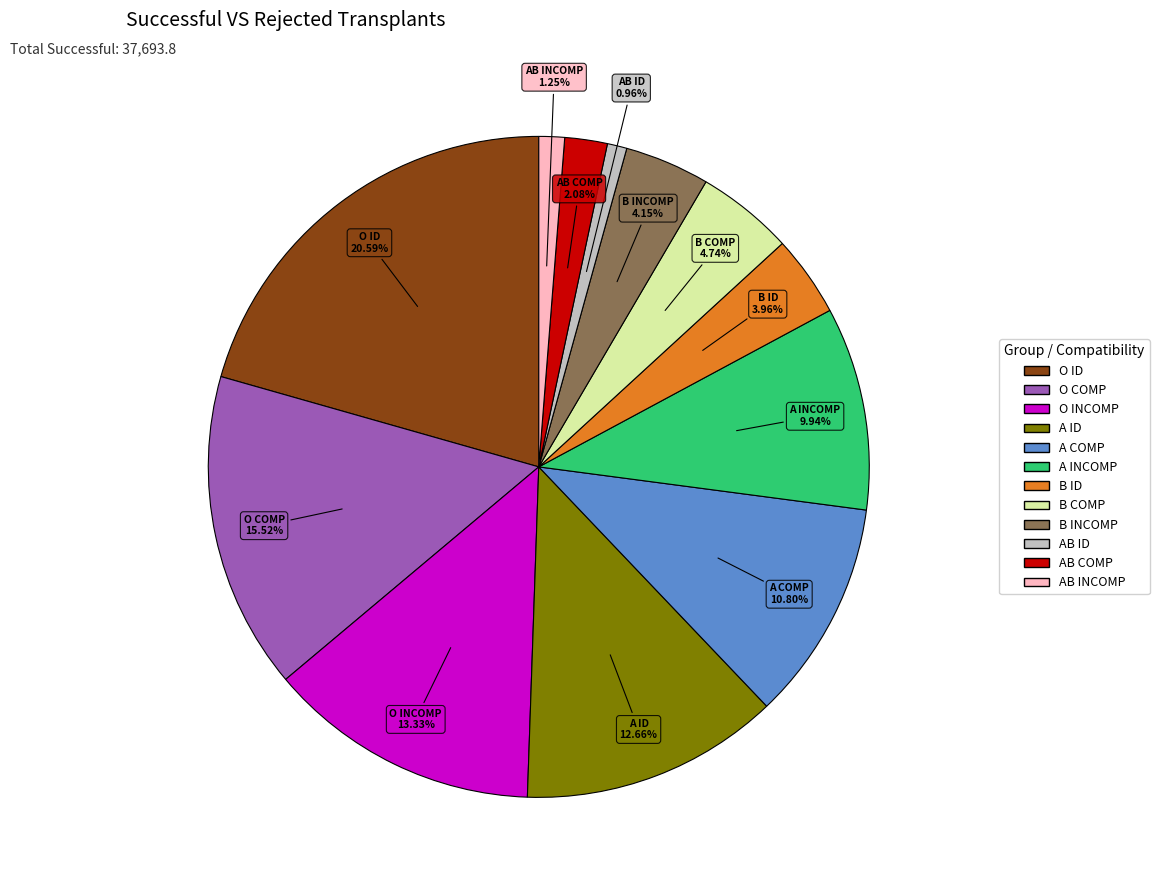

What is the ratio of the value at O COMP to the value at B COMP?

3.3